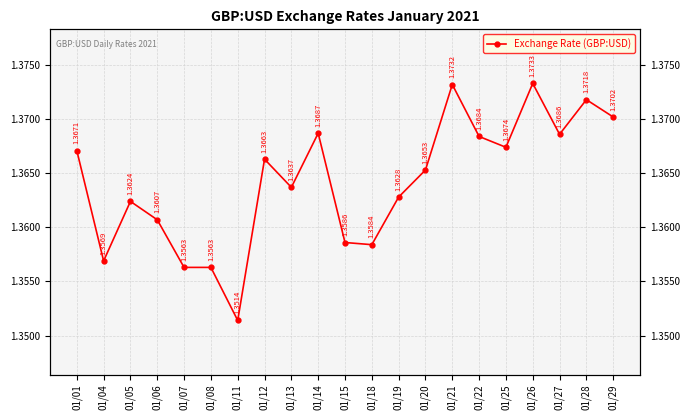

Reading left to right, list all the values displayed in this chart.

1.4	1.4	1.4	1.4	1.4	1.4	1.4	1.4	1.4	1.4	1.4	1.4	1.4	1.4	1.4	1.4	1.4	1.4	1.4	1.4	1.4